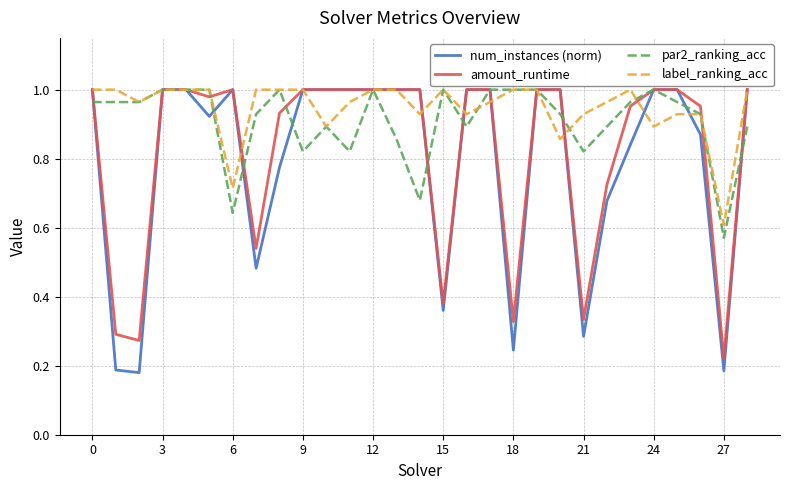

Which series has the widest spread of values?

num_instances (norm)